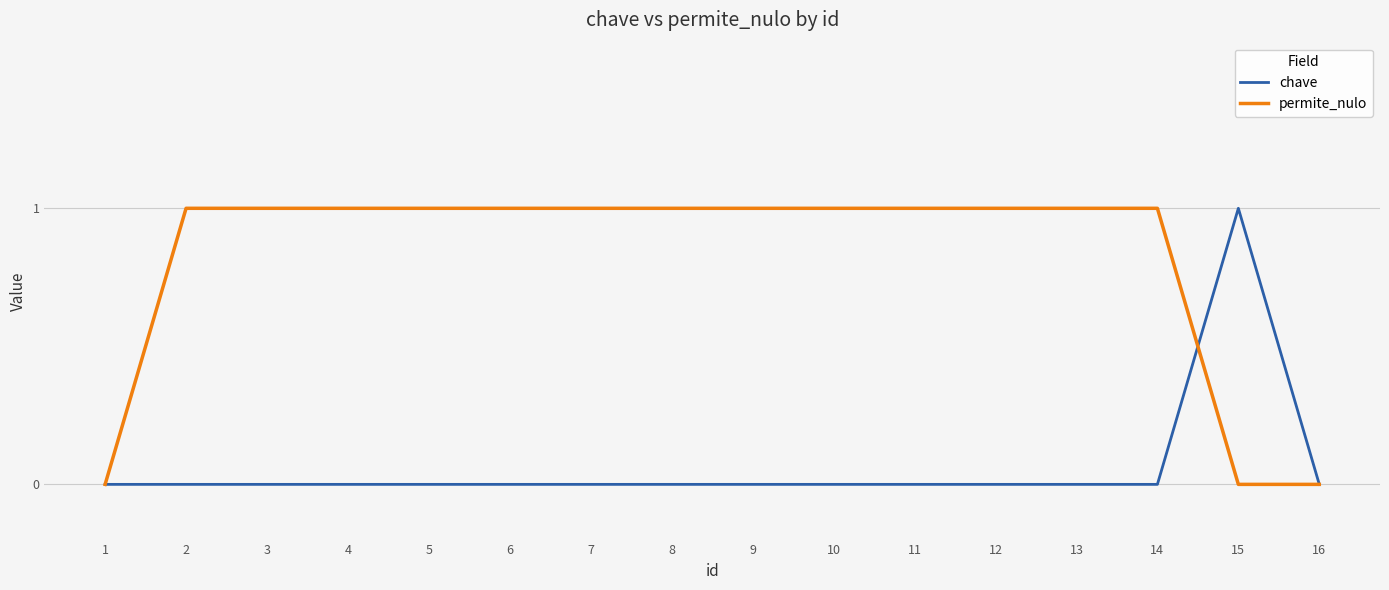

Rank the series by their average value, from lowest to highest.

chave, permite_nulo